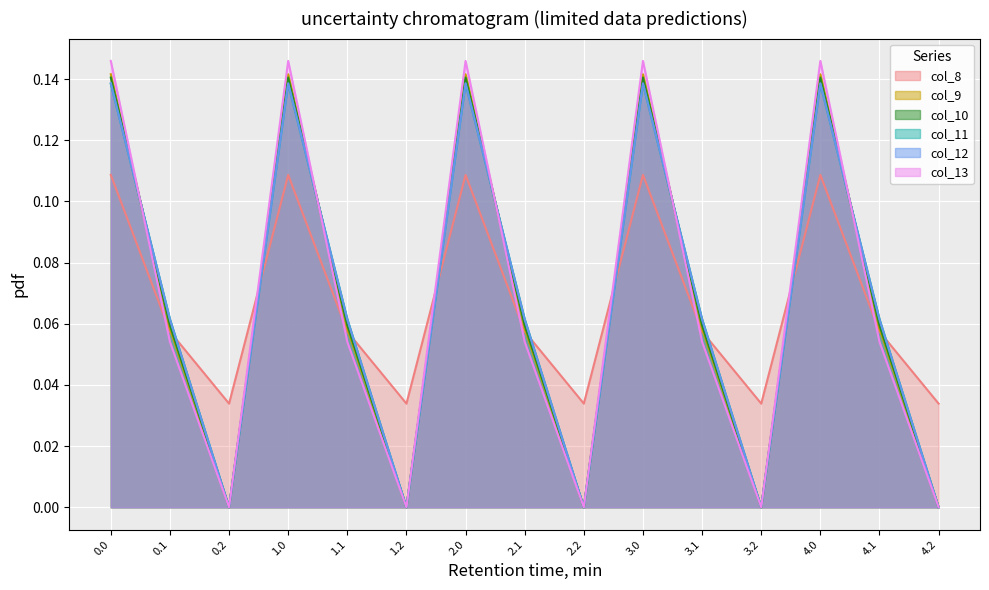

At which label does col_10 reach its minimum?

0.2